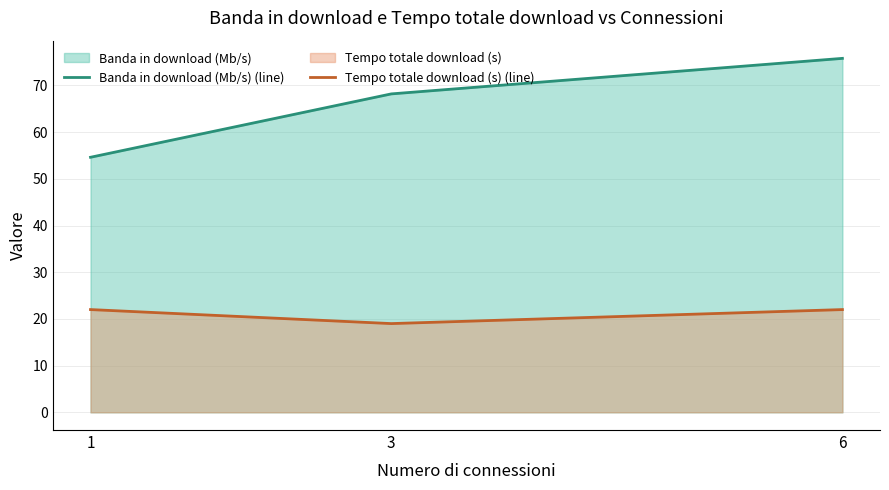

List the series in order of their overall mean, highest first.

Banda in download (Mb/s) (line), Tempo totale download (s) (line)